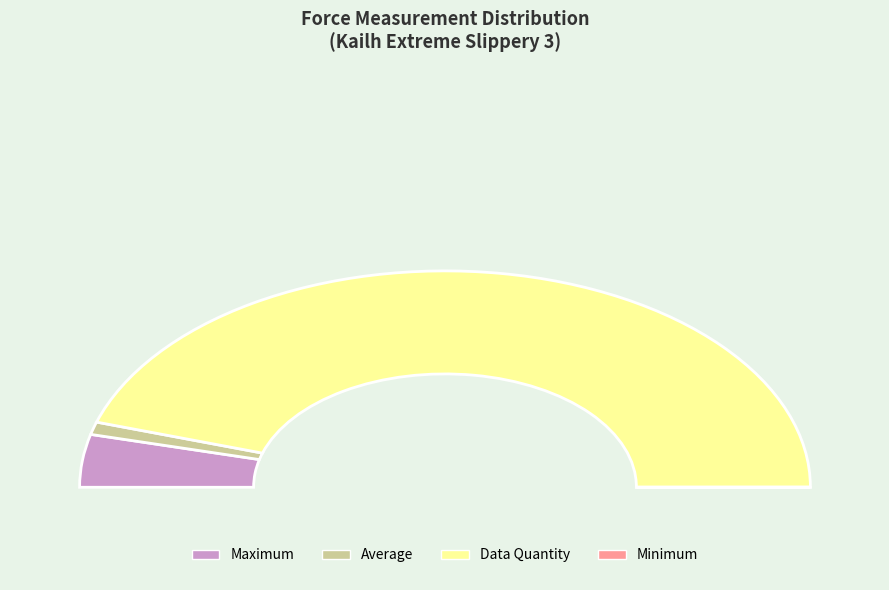

Count the number of slices in the pie.

4